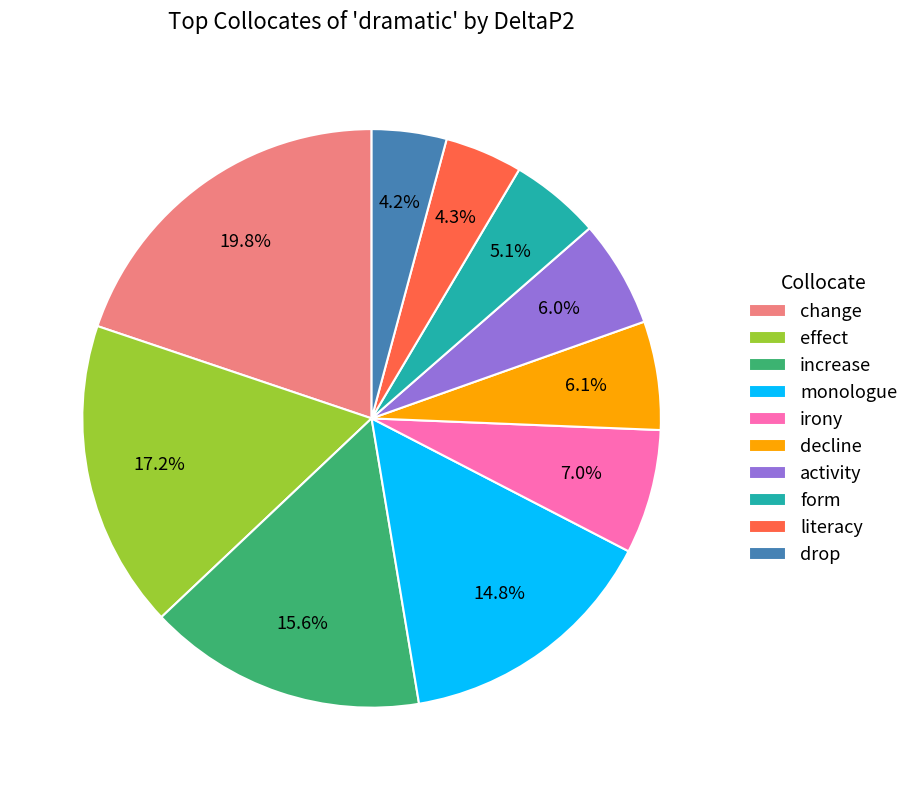

Which category has the biggest portion of the pie?

change